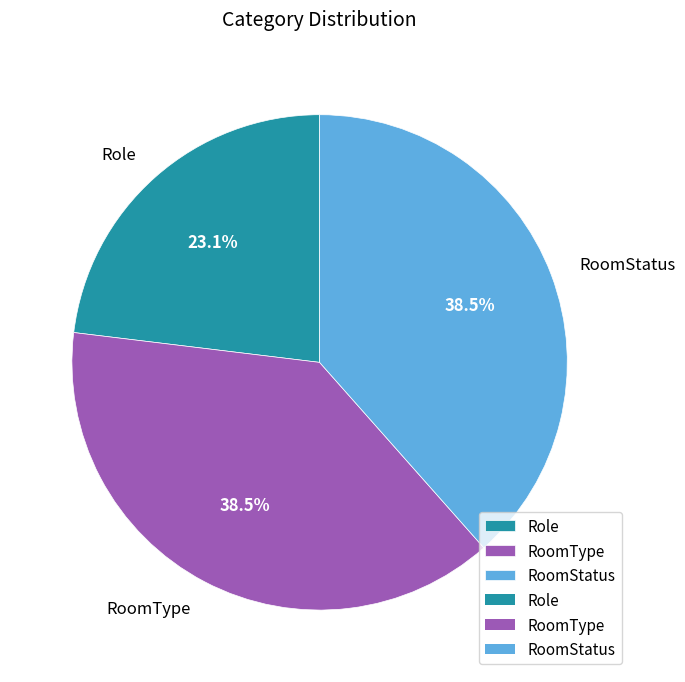

To the nearest percent, what is the difference between the RoomType and Role slice percentages?

15%